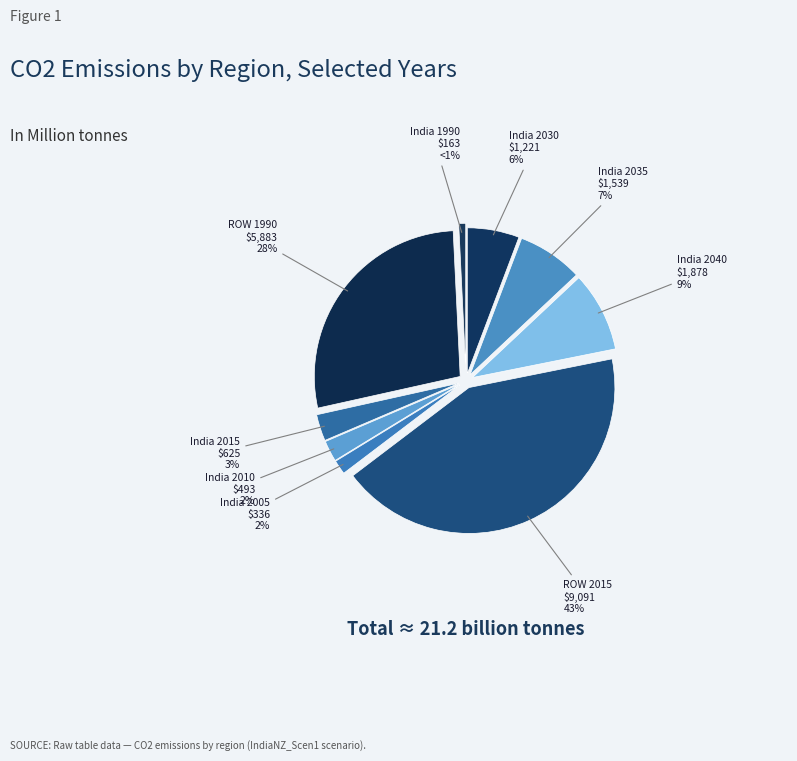

To the nearest percent, what is the combined percentage of India 2015 and ROW 2015?

46%